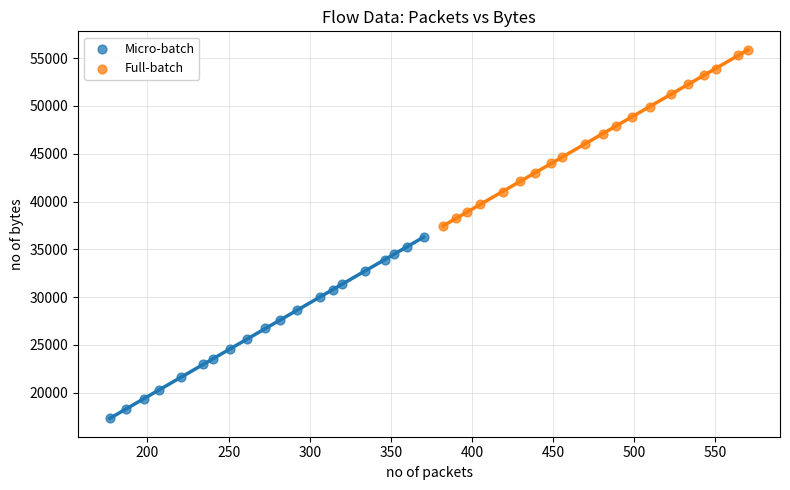

Which series contains the highest Y value?

Full-batch